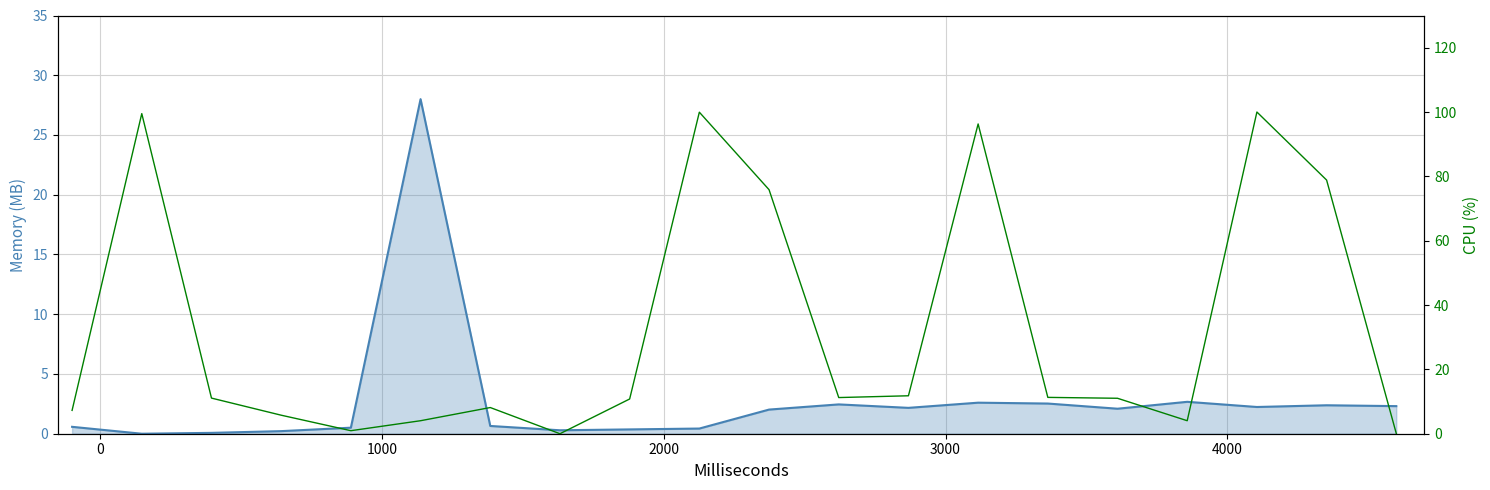

How many interior local valleys does the Memory (MB) series have?

5